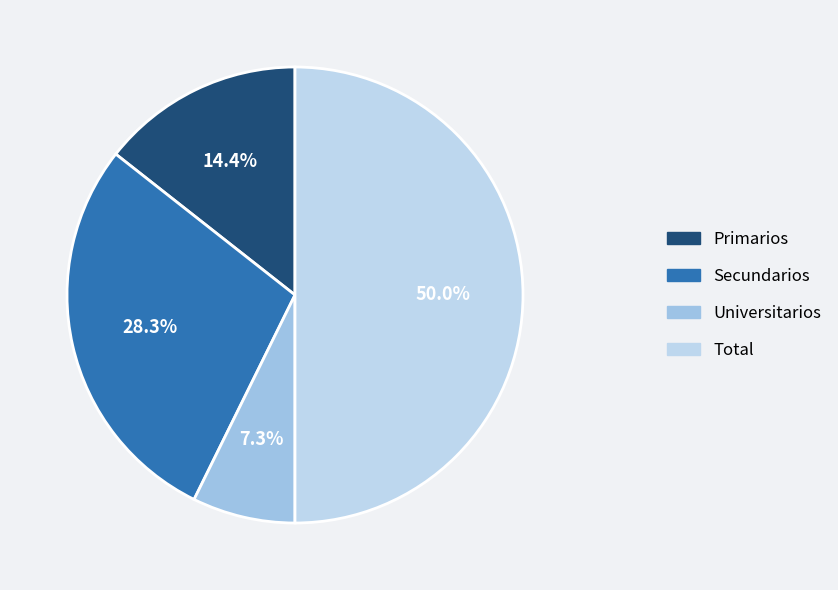

What is the change in value from Secundarios to Total?

+142200